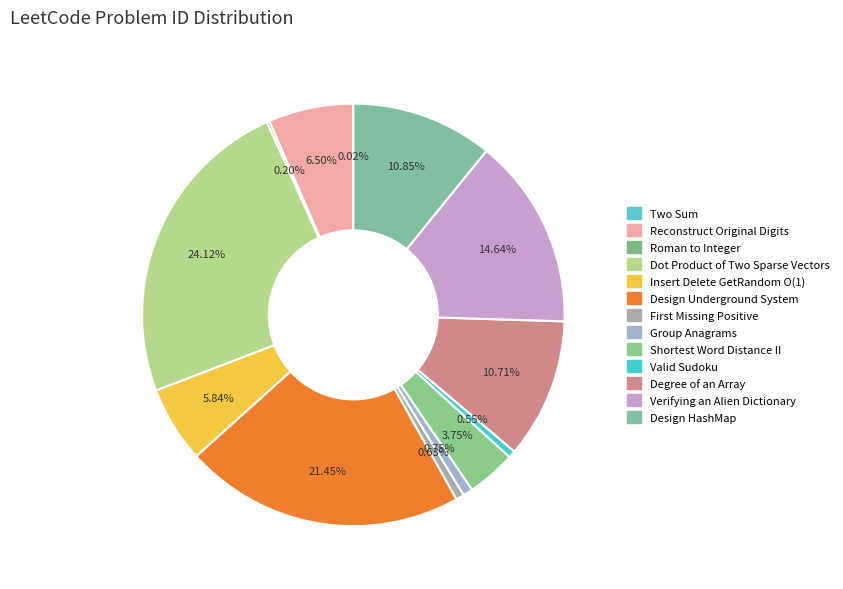

Is there any slice that represents more than half of the pie?

No